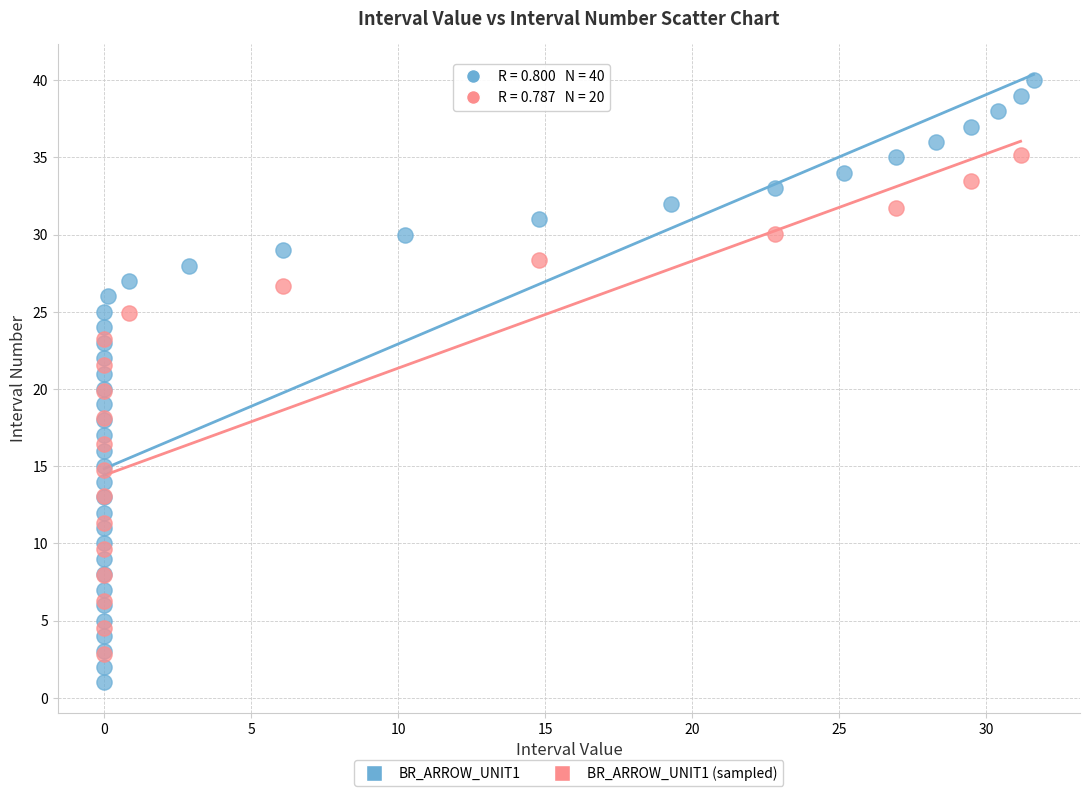

Which series contains the highest Y value?

BR_ARROW_UNIT1